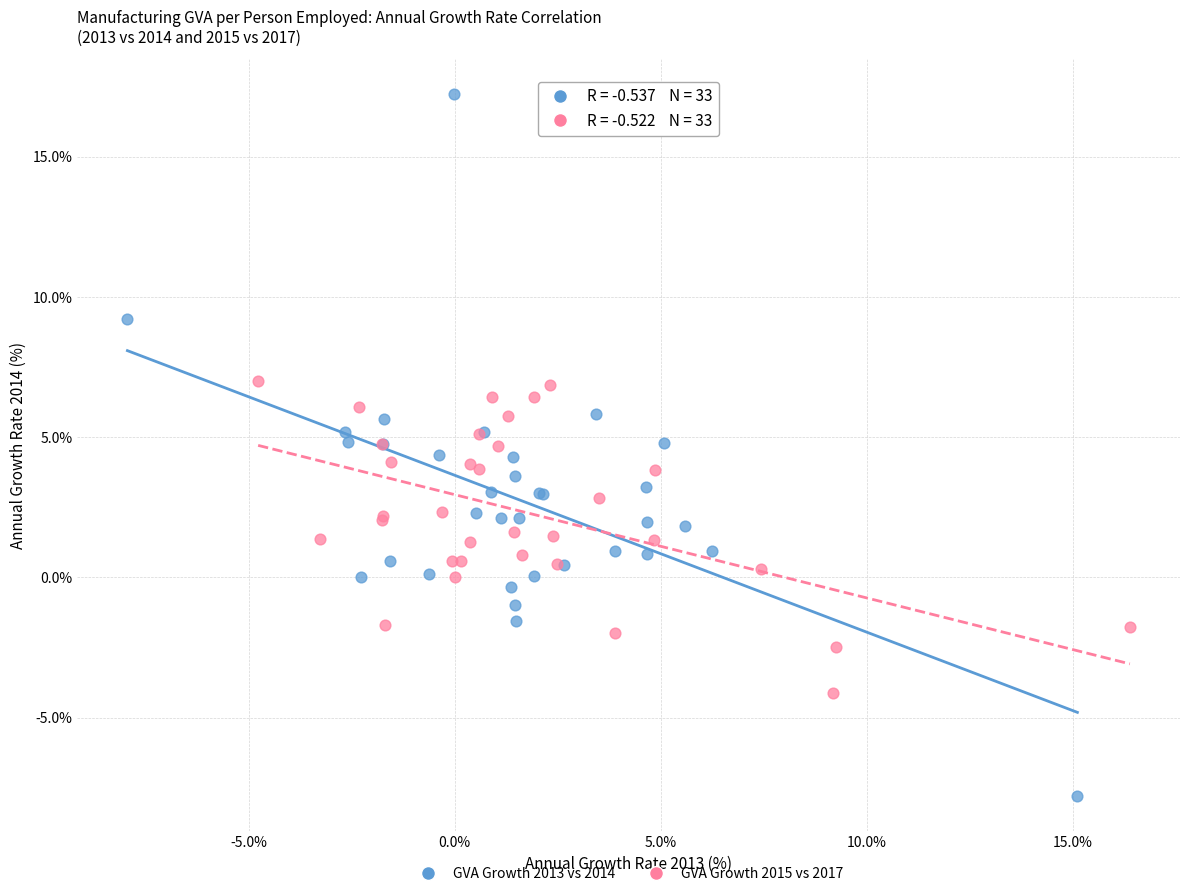

Which series contains the lowest Y value?

GVA Growth 2013 vs 2014